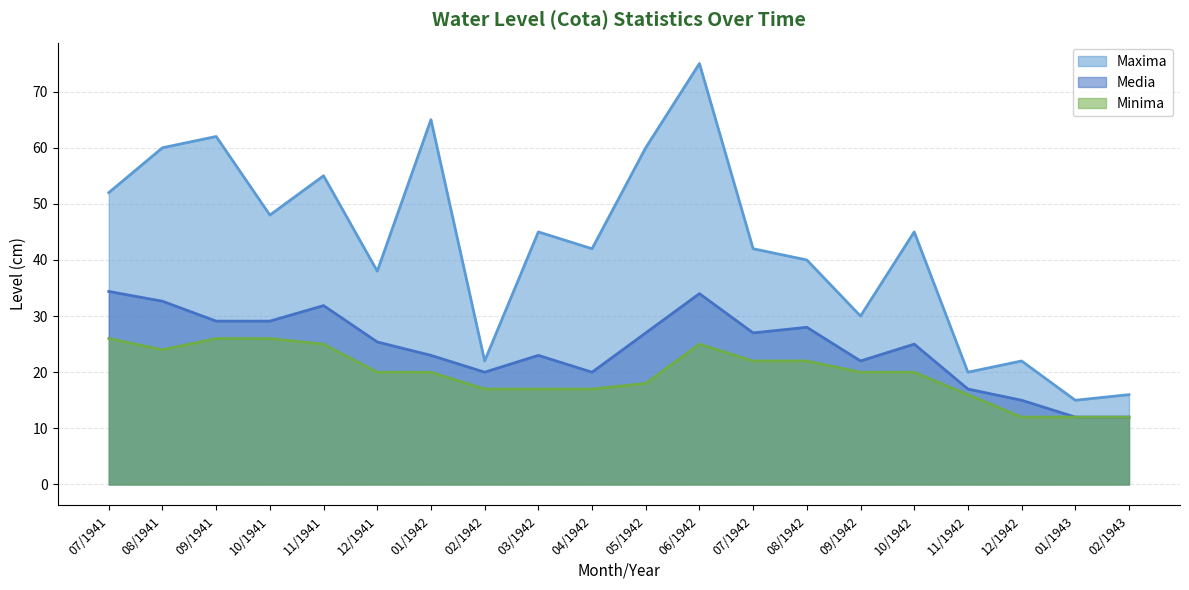

At which category is the sum across all series the highest?

06/1942